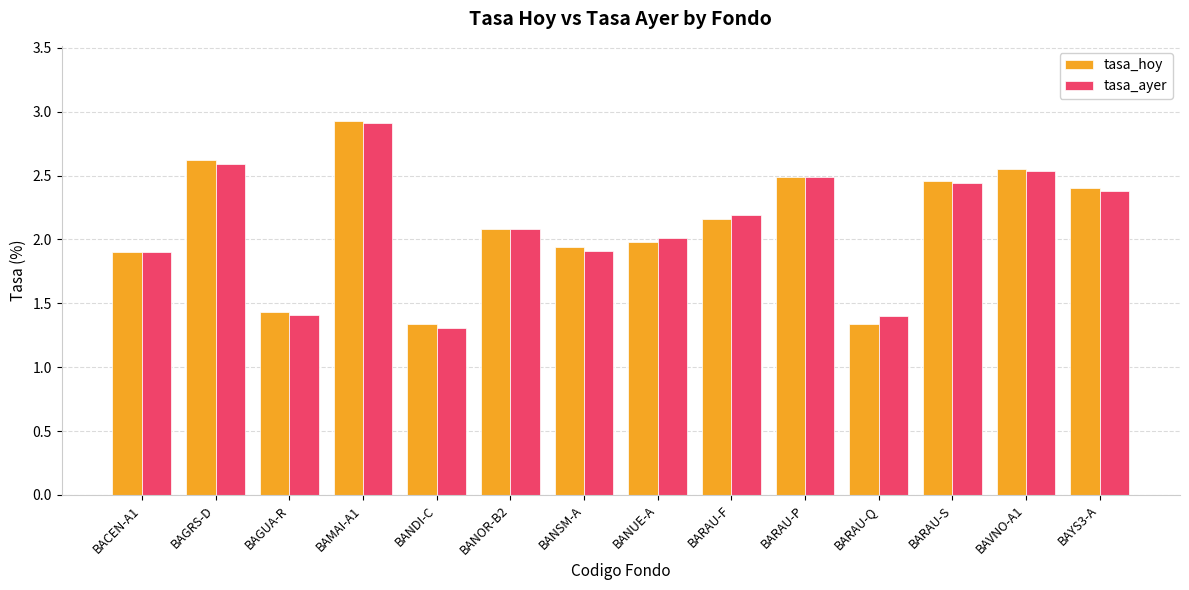

The tasa_ayer series shows 2.5 at BAVNO-A1. True or false?

True